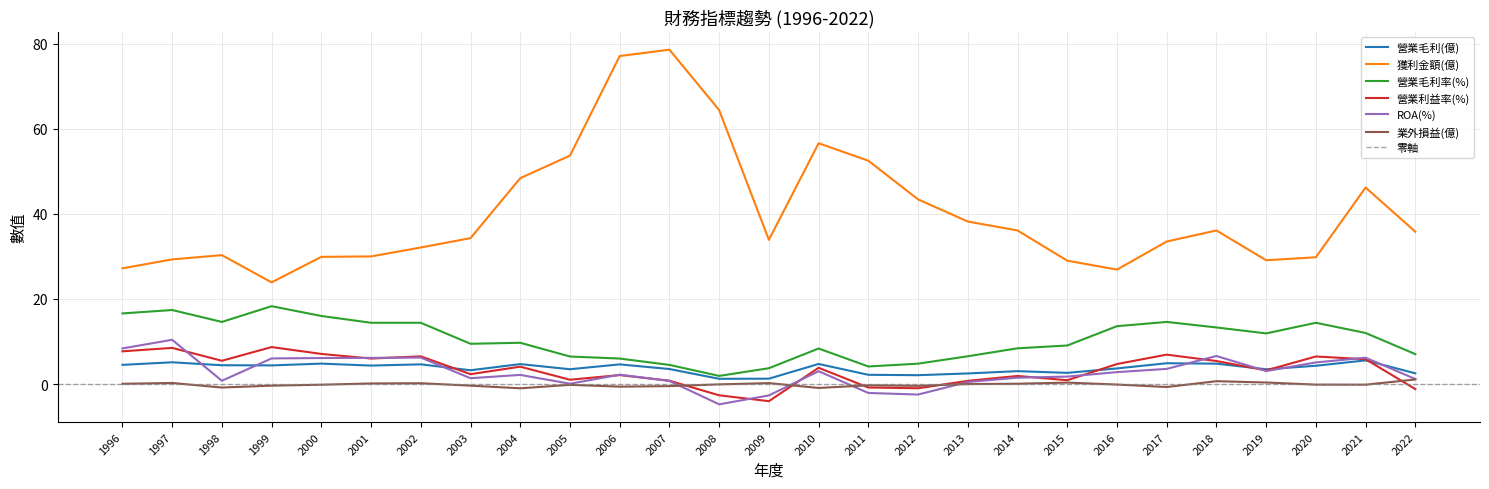

Reading left to right, what are all the values shown in this chart?

營業毛利(億): 1996=4.5	1997=5.1	1998=4.4	1999=4.4	2000=4.8	2001=4.3	2002=4.6	2003=3.2	2004=4.7	2005=3.5	2006=4.6	2007=3.5	2008=1.2	2009=1.3	2010=4.7	2011=2.2	2012=2.1	2013=2.5	2014=3.0	2015=2.6	2016=3.7	2017=4.9	2018=4.8	2019=3.5	2020=4.3	2021=5.6	2022=2.5
獲利金額(億): 1996=27.2	1997=29.3	1998=30.3	1999=23.9	2000=29.9	2001=30.0	2002=32.1	2003=34.3	2004=48.4	2005=53.7	2006=77.1	2007=78.6	2008=64.4	2009=33.9	2010=56.6	2011=52.5	2012=43.4	2013=38.2	2014=36.1	2015=29.0	2016=26.9	2017=33.5	2018=36.1	2019=29.1	2020=29.8	2021=46.2	2022=35.8
營業毛利率(%): 1996=16.6	1997=17.4	1998=14.6	1999=18.3	2000=16.0	2001=14.4	2002=14.4	2003=9.5	2004=9.7	2005=6.5	2006=6.0	2007=4.5	2008=1.9	2009=3.7	2010=8.3	2011=4.1	2012=4.8	2013=6.5	2014=8.4	2015=9.1	2016=13.6	2017=14.6	2018=13.3	2019=11.9	2020=14.4	2021=12.0	2022=7.0
營業利益率(%): 1996=7.7	1997=8.5	1998=5.5	1999=8.7	2000=7.1	2001=6.0	2002=6.5	2003=2.3	2004=4.1	2005=1.0	2006=2.1	2007=0.8	2008=-2.6	2009=-4.0	2010=3.8	2011=-0.8	2012=-1.0	2013=0.8	2014=1.9	2015=0.9	2016=4.7	2017=6.9	2018=5.4	2019=3.2	2020=6.5	2021=5.8	2022=-1.2
ROA(%): 1996=8.4	1997=10.4	1998=0.8	1999=6.0	2000=6.1	2001=6.2	2002=6.2	2003=1.4	2004=2.1	2005=0.1	2006=2.2	2007=0.7	2008=-4.8	2009=-2.7	2010=3.0	2011=-2.1	2012=-2.5	2013=0.5	2014=1.5	2015=1.8	2016=2.8	2017=3.6	2018=6.6	2019=3.0	2020=5.1	2021=6.2	2022=1.2
業外損益(億): 1996=0.1	1997=0.2	1998=-0.8	1999=-0.4	2000=-0.2	2001=0.1	2002=0.2	2003=-0.4	2004=-1.0	2005=-0.2	2006=-0.6	2007=-0.5	2008=-0.1	2009=0.2	2010=-0.9	2011=-0.3	2012=-0.4	2013=0.0	2014=0.1	2015=0.3	2016=-0.1	2017=-0.7	2018=0.7	2019=0.4	2020=-0.1	2021=-0.1	2022=1.1